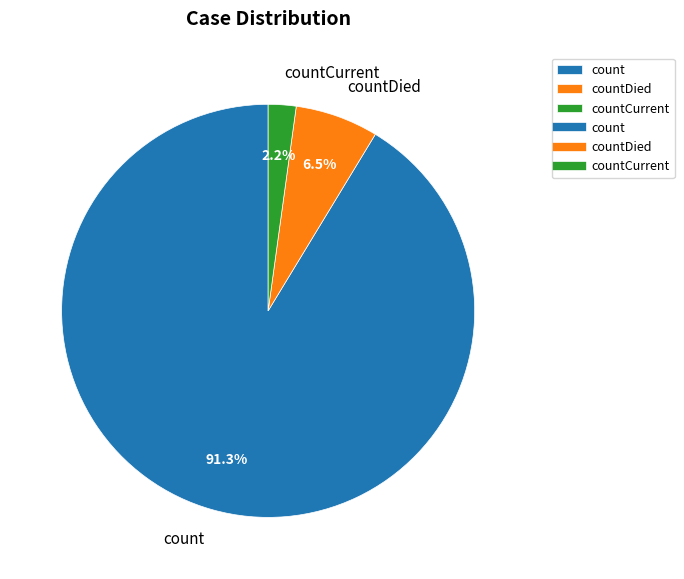

The count slice represents 91% of the pie. True or false?

True